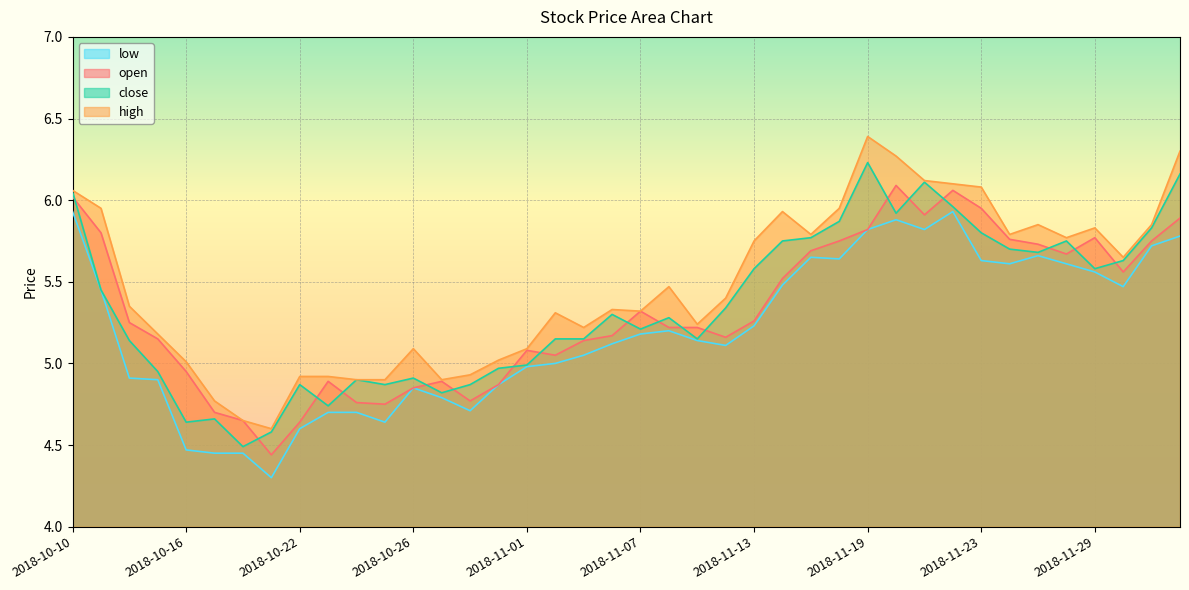

The value of high at 2018-10-15 is 2.1. True or false?

False